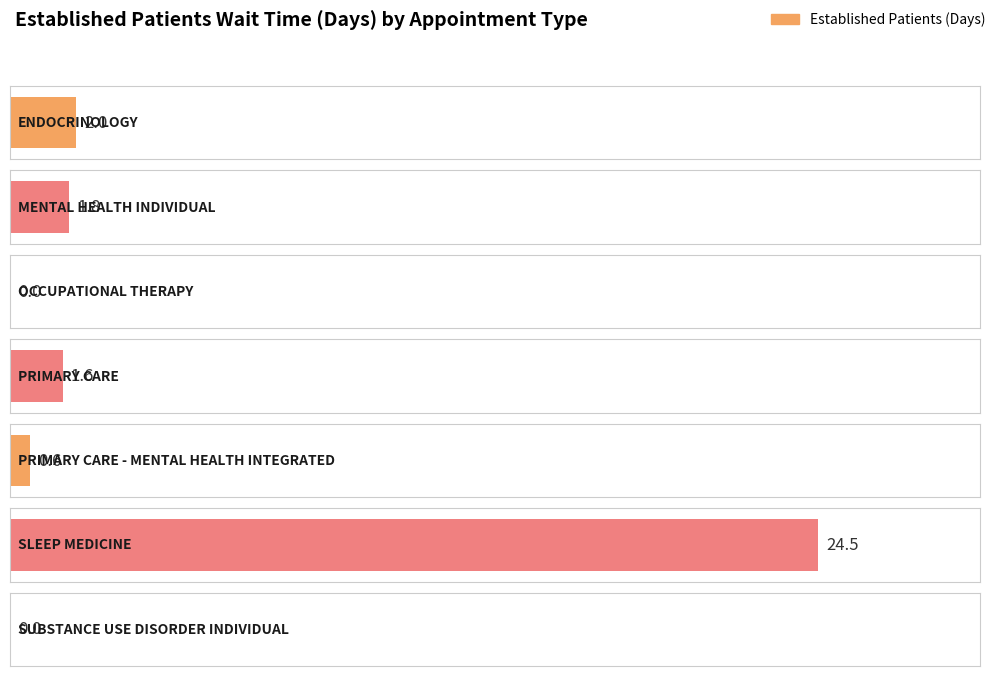

What is the greatest value displayed?

24.5